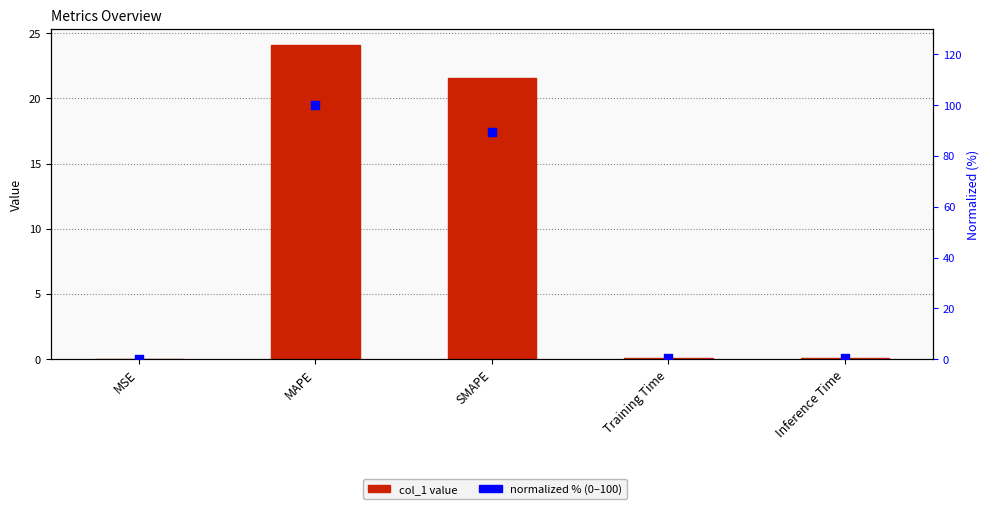

What is the total value across all series at MSE?

0.1